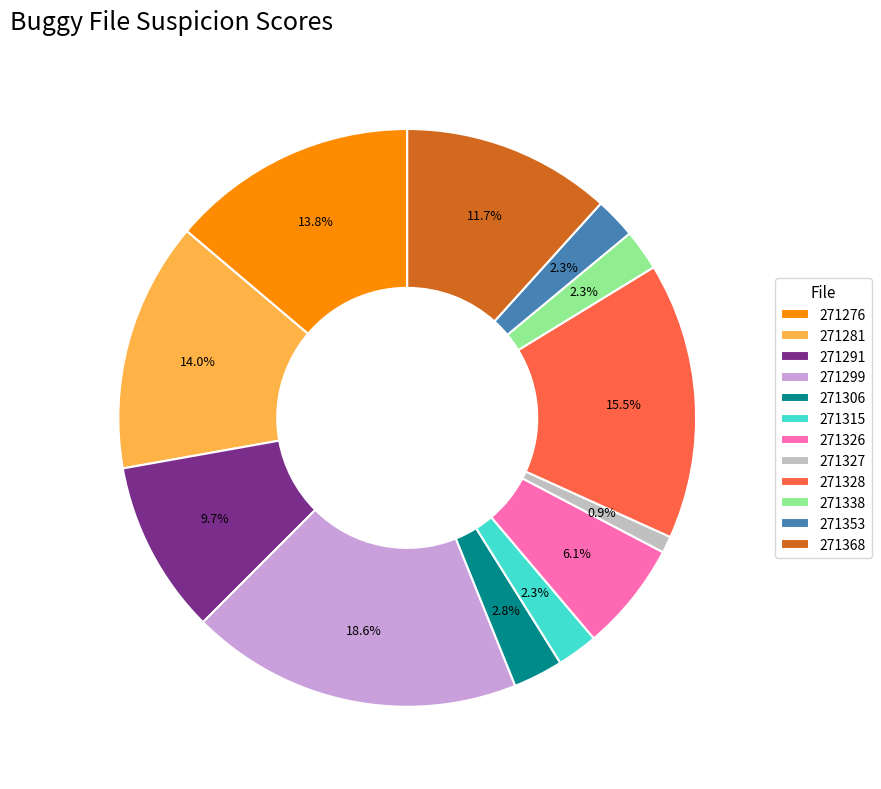

What portion of the pie excludes 271276?

86.2%